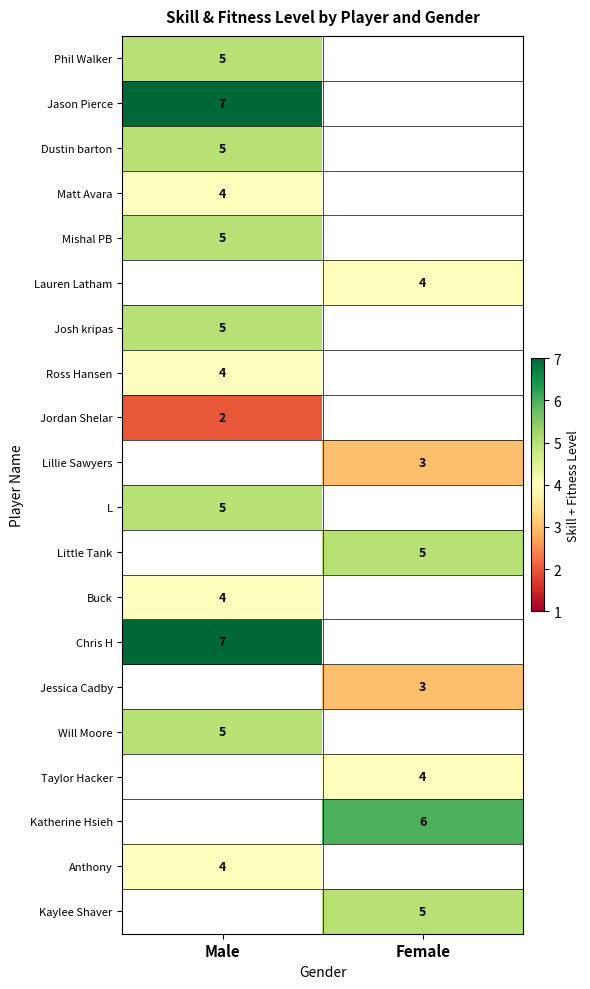

The value of Lauren Latham at Female is 2. True or false?

False